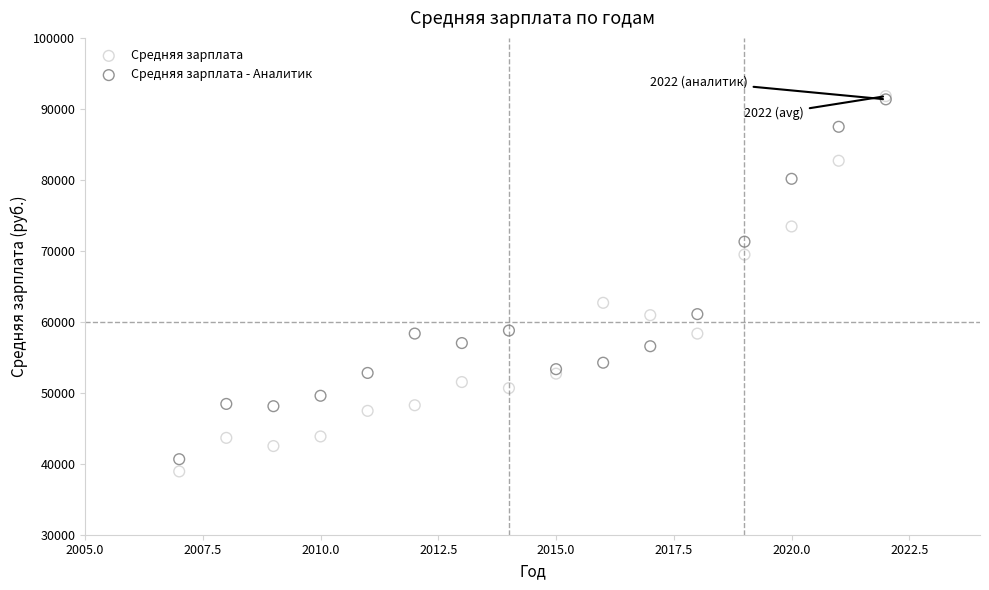

Which series reaches the minimum Y coordinate?

Средняя зарплата